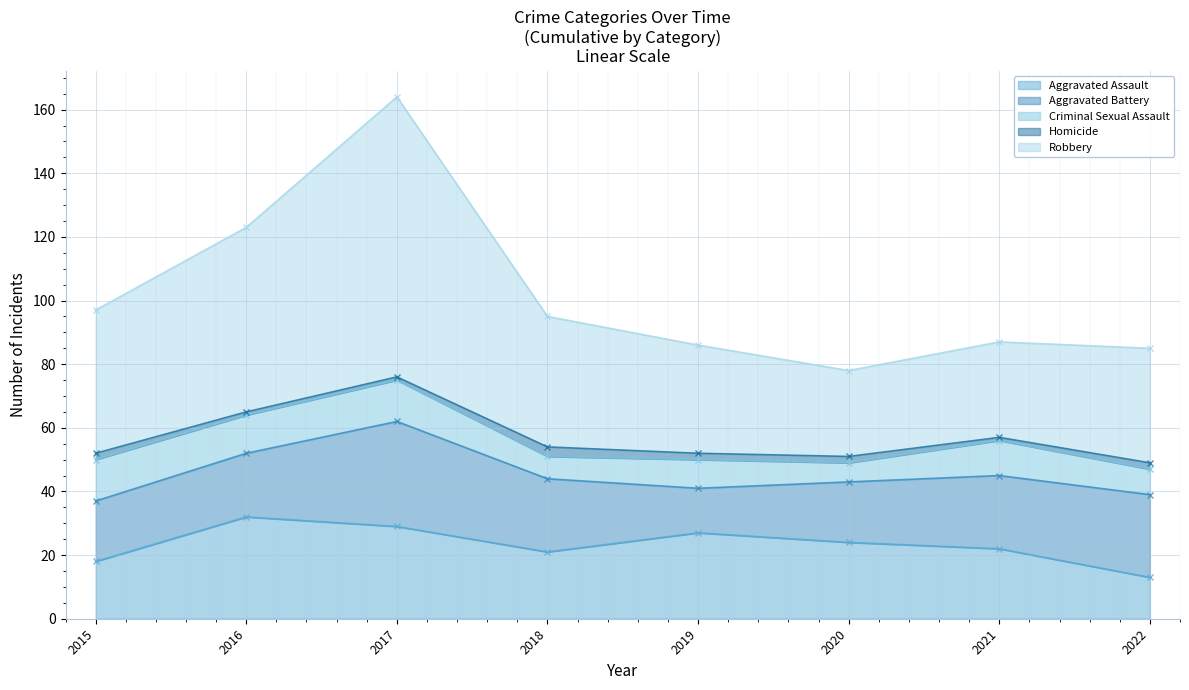

True or false: Aggravated Assault has a value of 32 at 2016.

True